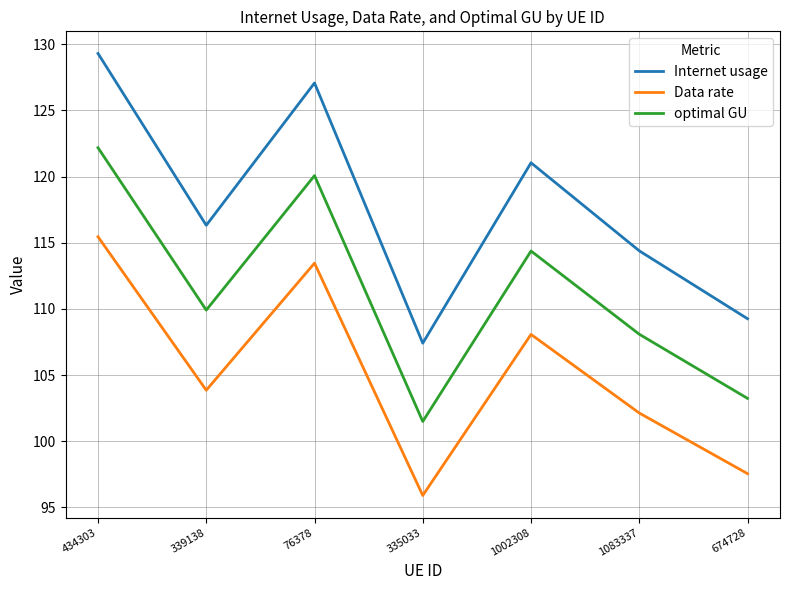

What are all the series names shown in the legend?

Internet usage, Data rate, optimal GU